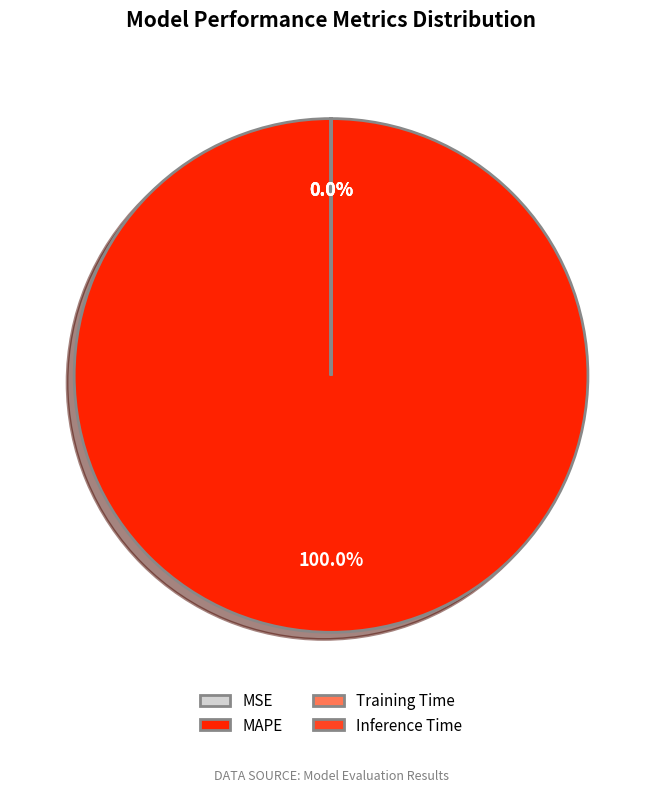

To the nearest percent, what percentage of the pie is MAPE?

100%